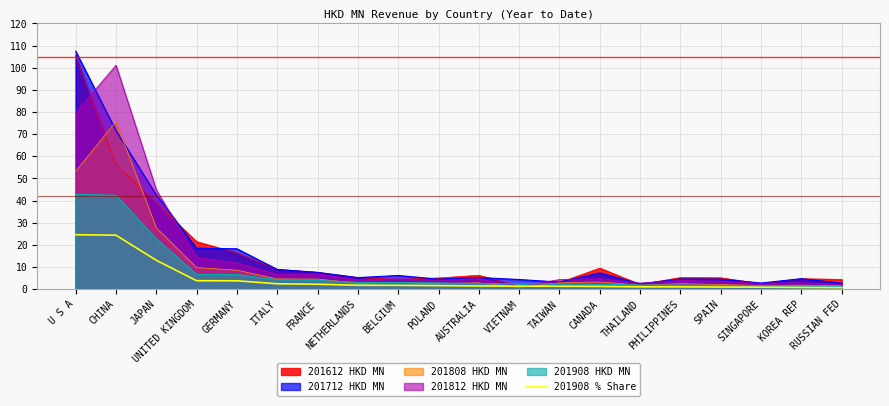

Is it true that the value at ITALY is 2.5?

True